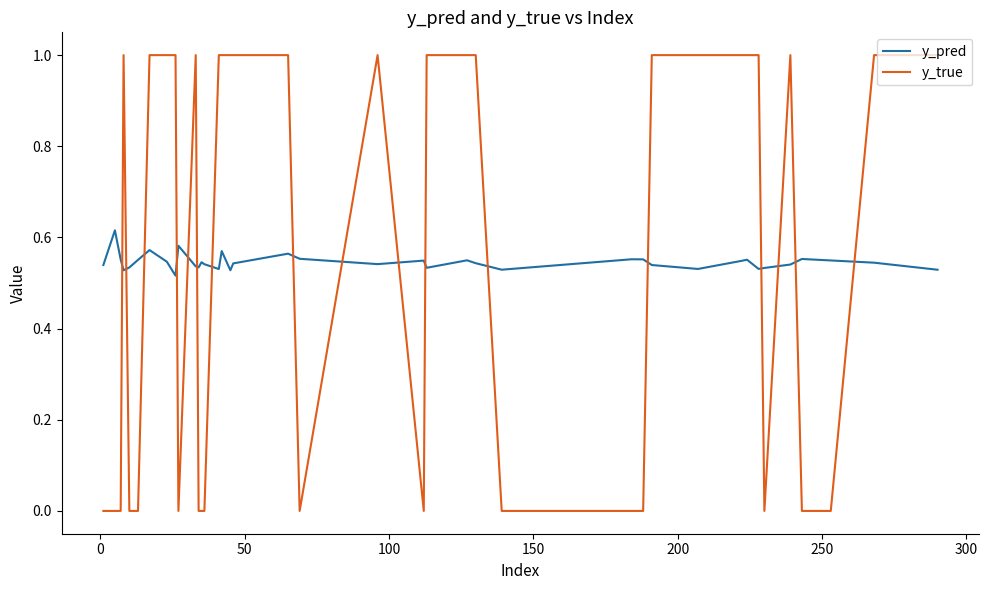

List the series in order of their peak value, highest first.

y_true, y_pred